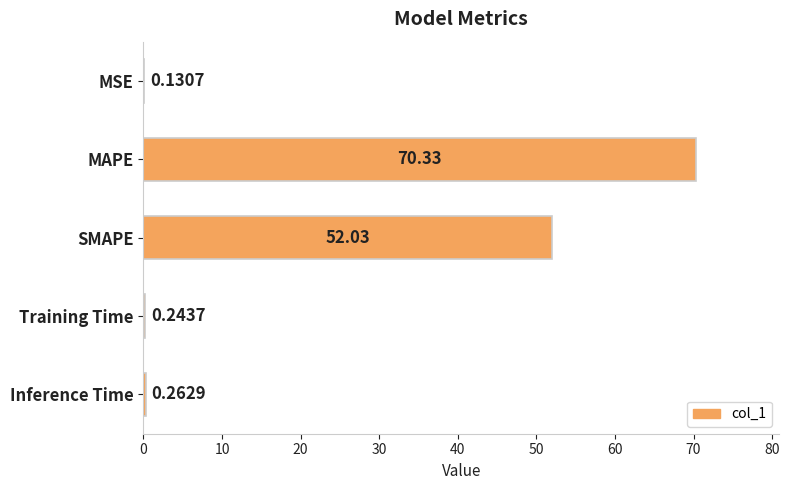

At which category does the chart reach its peak across all series?

MAPE